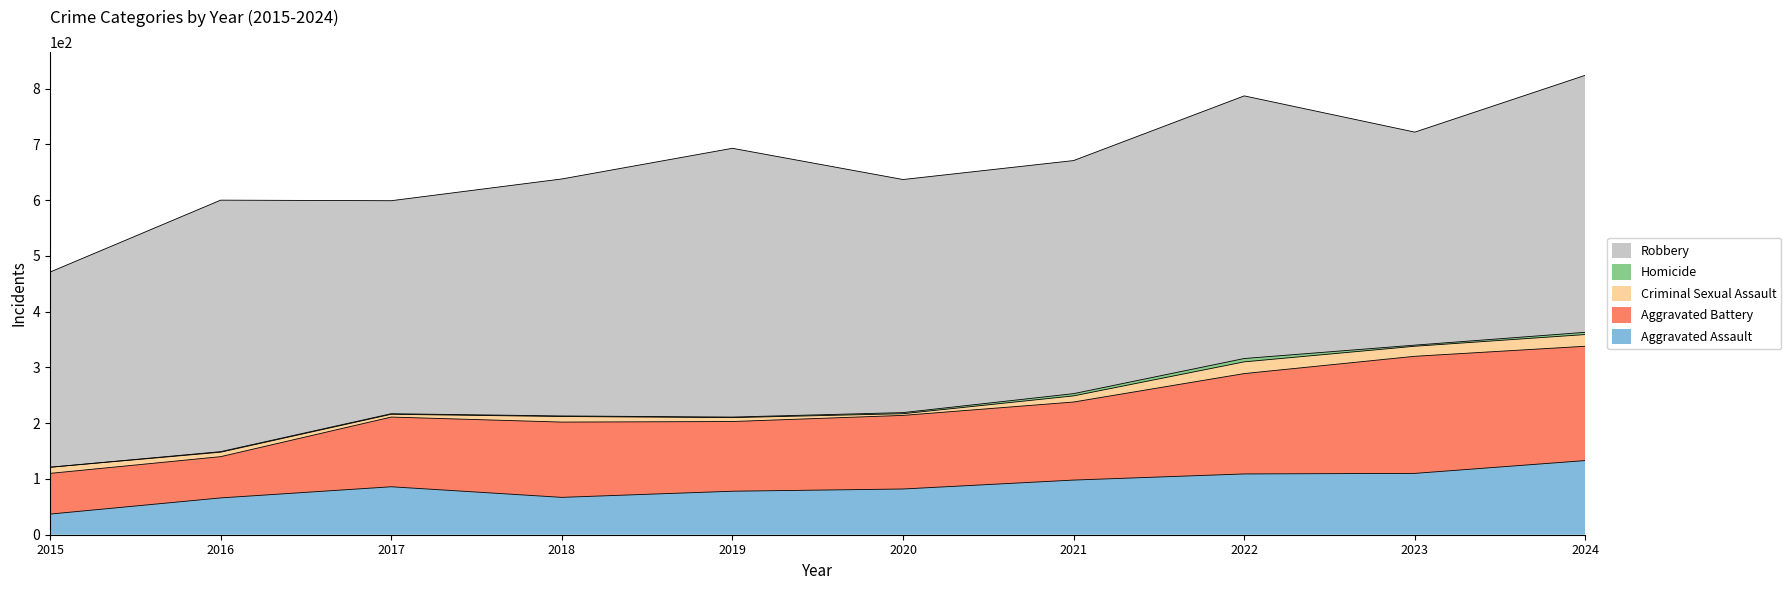

What is the sum of the Criminal Sexual Assault values at 2020 and 2022?

24